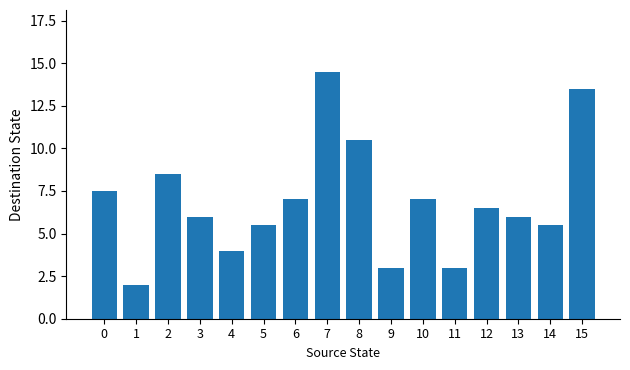

What is the smallest value displayed?

2.0